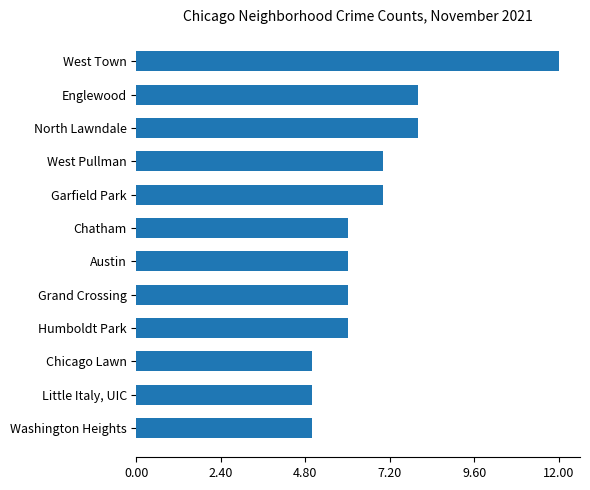

True or false: the data shows 4 at Grand Crossing.

False